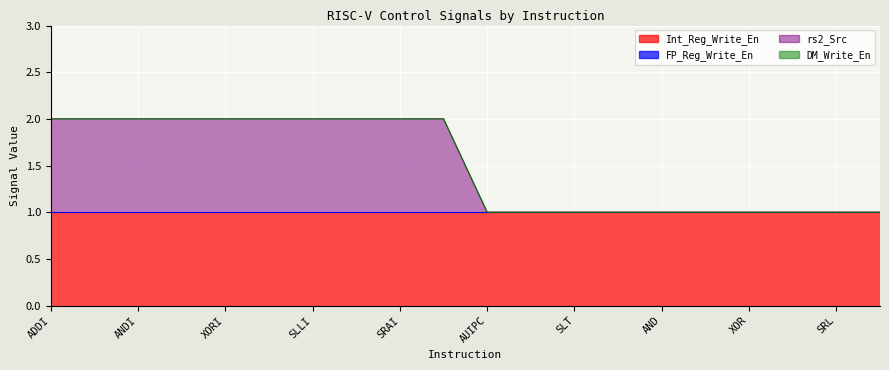

How many values in rs2_Src are above zero?

10